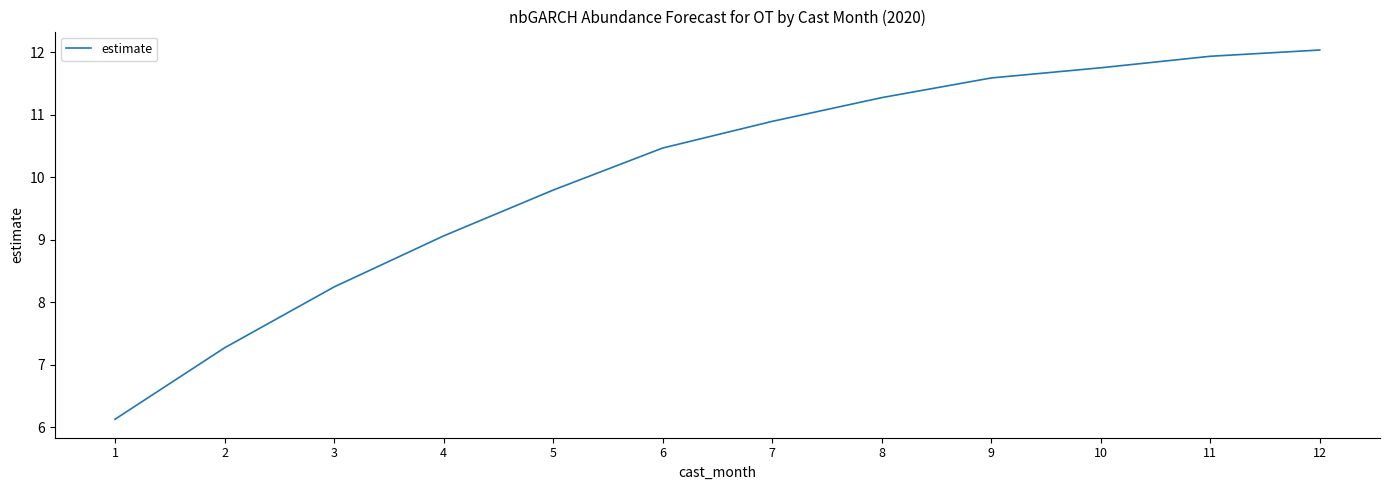

Reading right to left, extract all data points from this chart.

12.0	11.9	11.8	11.6	11.3	10.9	10.5	9.8	9.1	8.2	7.3	6.1